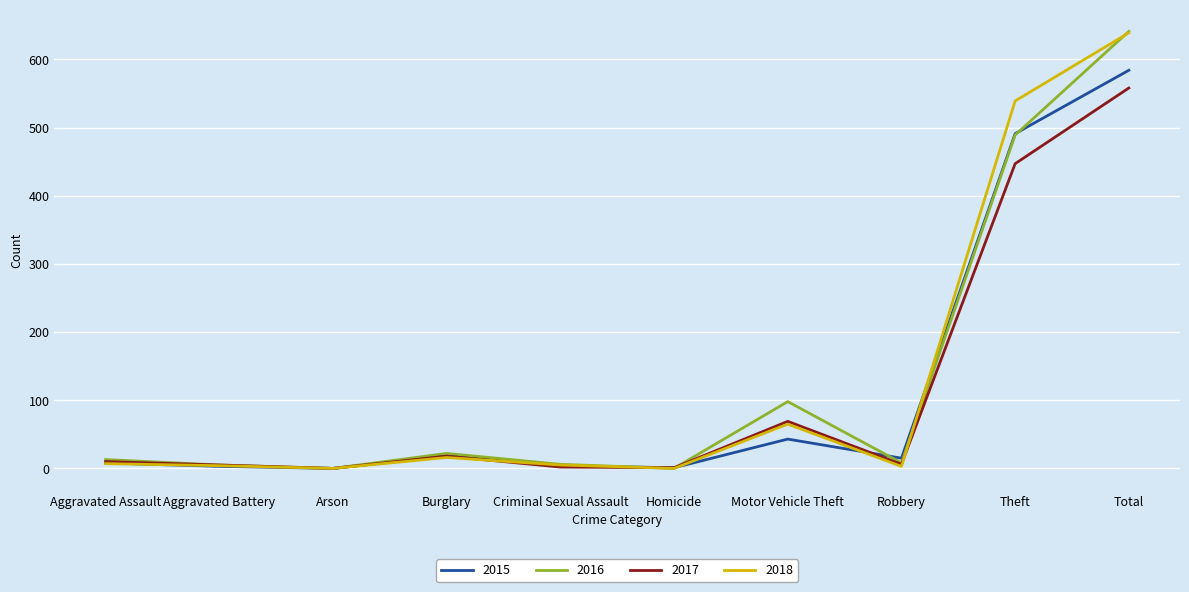

How many series are shown in this chart?

4